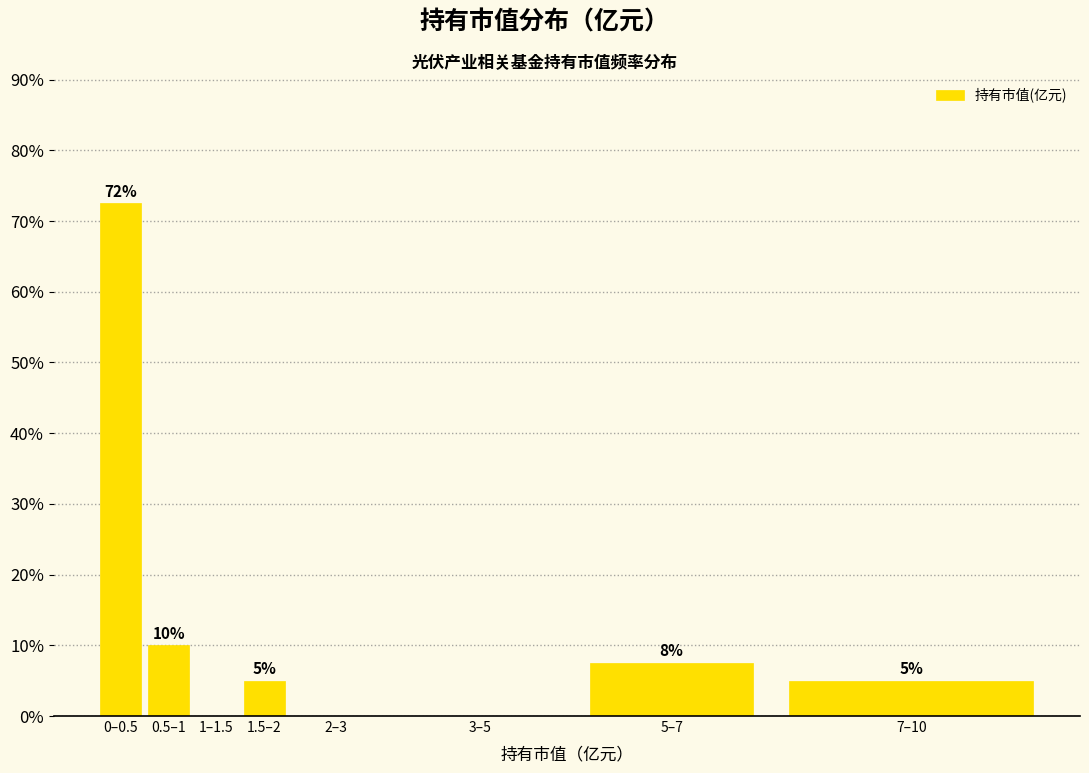

Between 2–3 and 5–7, which is larger?

5–7